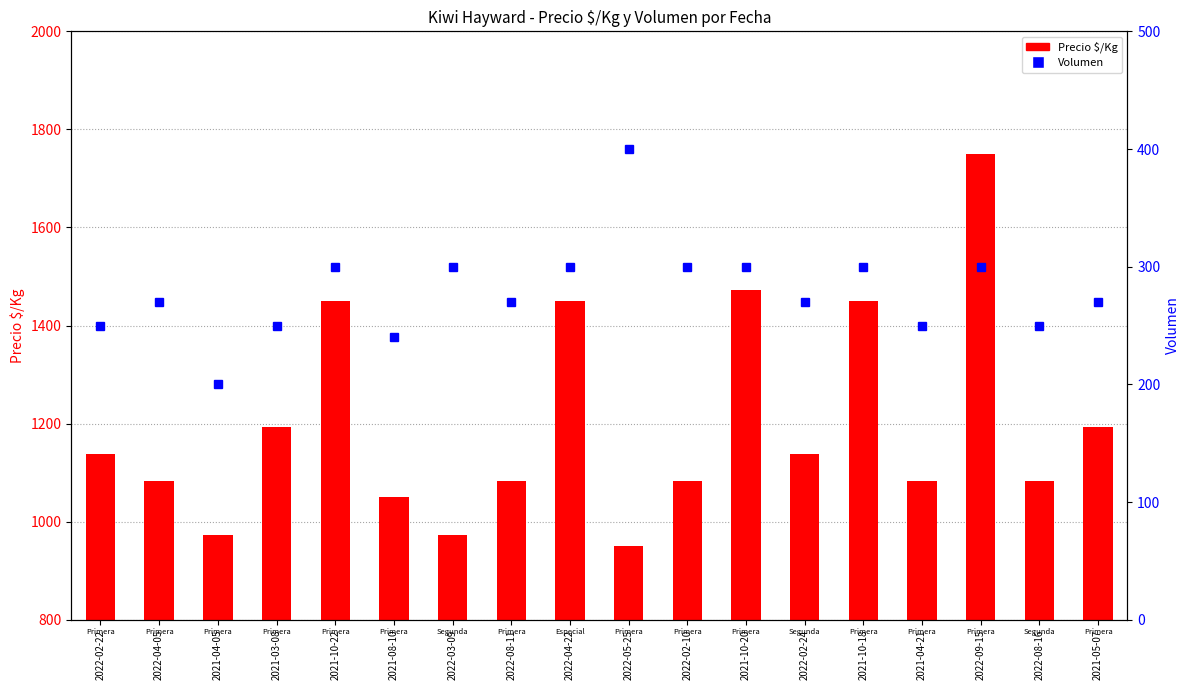

Which series changed the most between 2021-10-22 and 2021-05-07?

Precio $/Kg